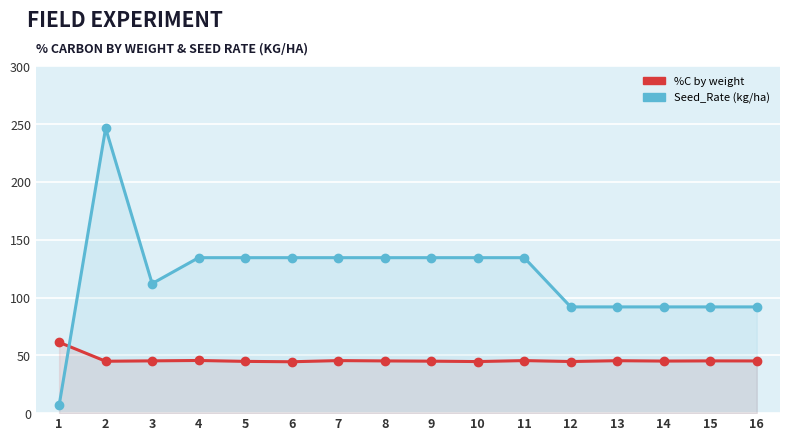

At which category is the sum across all series the highest?

2